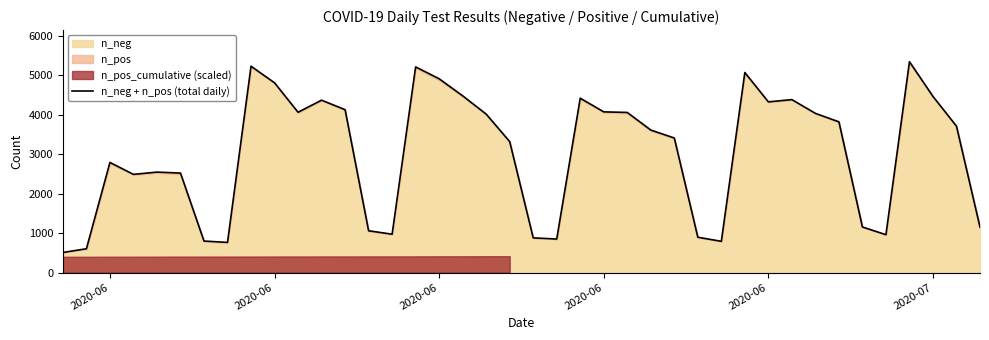

What is the sum of all values?

120909